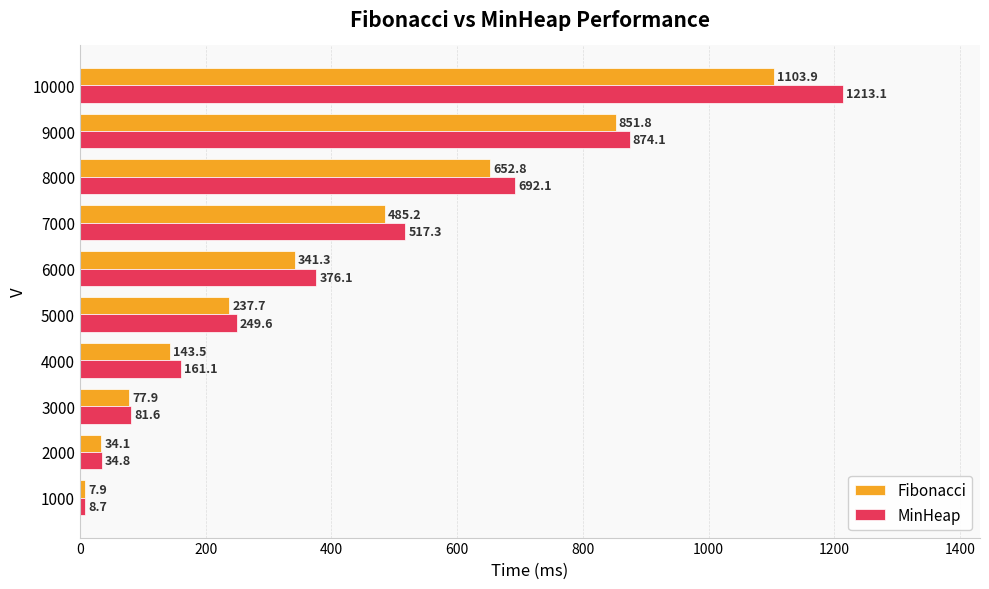

Which series has the largest range (max minus min)?

MinHeap